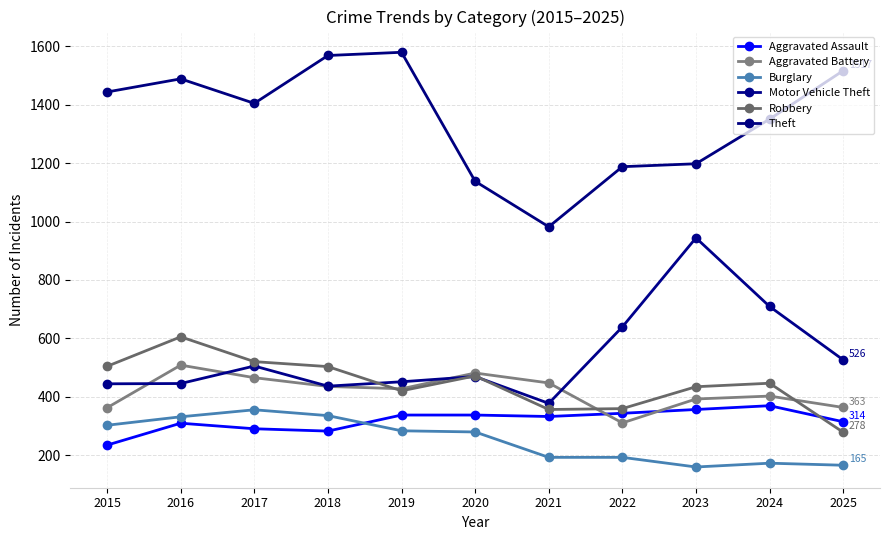

Reading left to right, transcribe all the data shown in this chart.

Aggravated Assault: 2015=234	2016=309	2017=290	2018=282	2019=337	2020=337	2021=332	2022=343	2023=356	2024=369	2025=314
Aggravated Battery: 2015=362	2016=508	2017=465	2018=435	2019=427	2020=481	2021=447	2022=310	2023=392	2024=402	2025=363
Burglary: 2015=302	2016=331	2017=355	2018=335	2019=283	2020=279	2021=192	2022=192	2023=159	2024=172	2025=165
Motor Vehicle Theft: 2015=444	2016=445	2017=505	2018=436	2019=451	2020=469	2021=377	2022=639	2023=944	2024=709	2025=526
Robbery: 2015=504	2016=605	2017=520	2018=503	2019=420	2020=471	2021=356	2022=359	2023=434	2024=446	2025=278
Theft: 2015=1444	2016=1489	2017=1405	2018=1569	2019=1580	2020=1138	2021=982	2022=1188	2023=1198	2024=1351	2025=1517